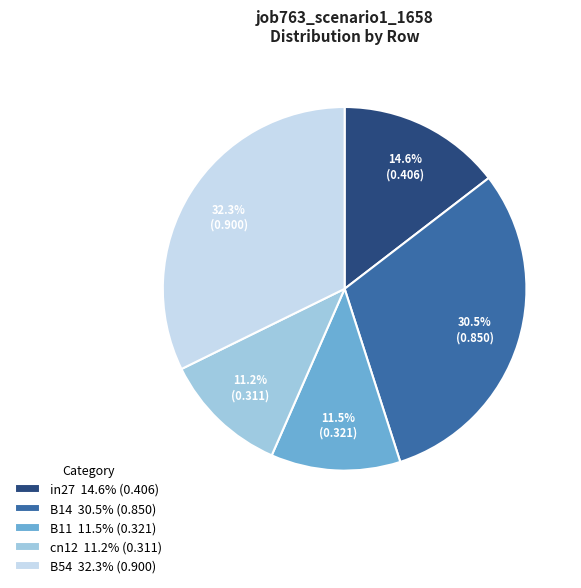

To the nearest percent, what is the difference between the largest and smallest slice percentages?

21%